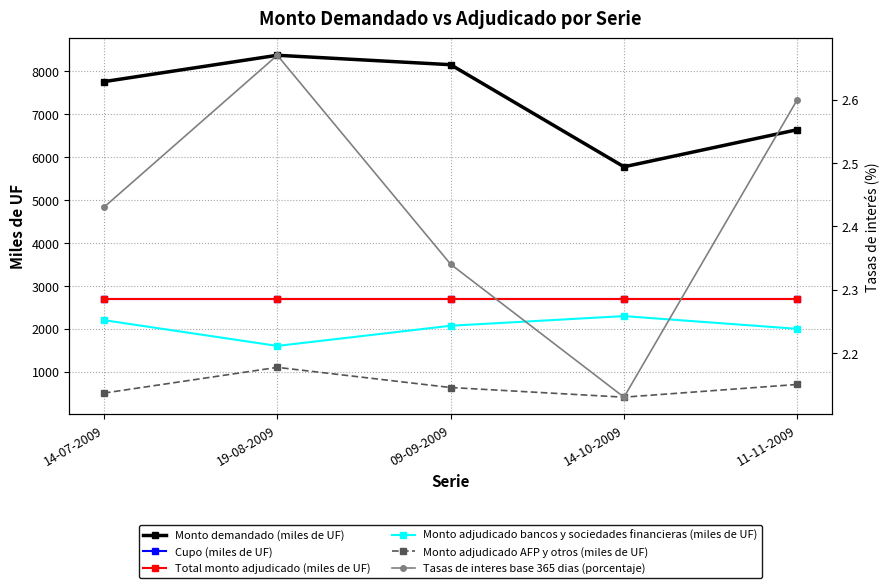

The value of Monto adjudicado bancos y sociedades financieras (miles de UF) at 09-09-2009 is 2070.0. True or false?

True